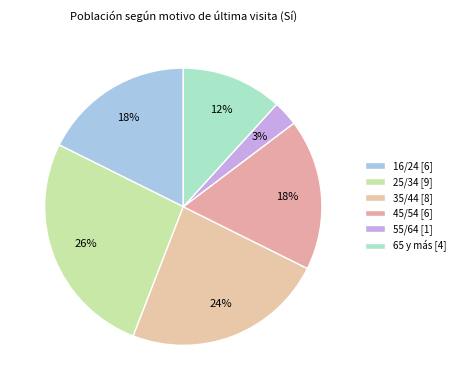

Approximately how many times larger is the value at 35/44 compared to 16/24?

1.3